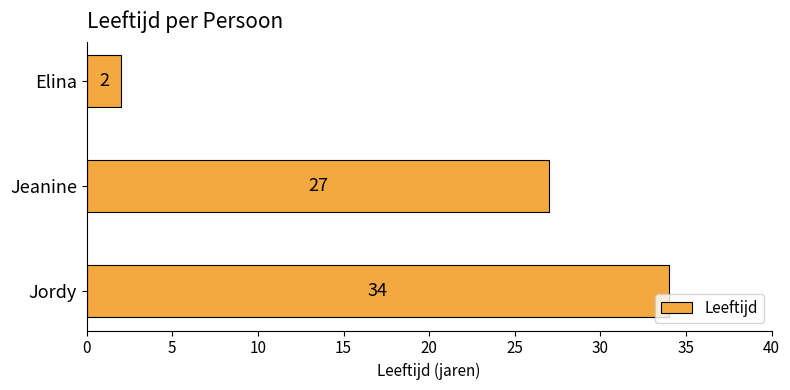

List the labels in order of value, smallest first.

Elina, Jeanine, Jordy